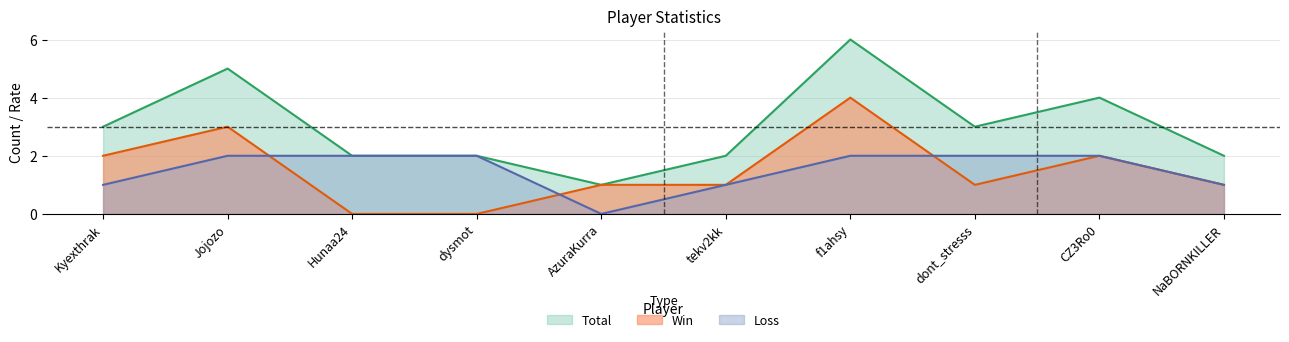

How many interior local peaks does the Win series have?

3